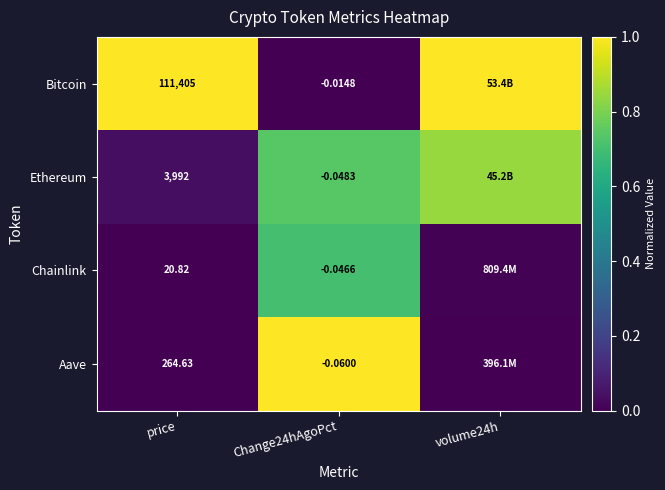

Rank the series at price from lowest to highest value.

Chainlink, Aave, Ethereum, Bitcoin